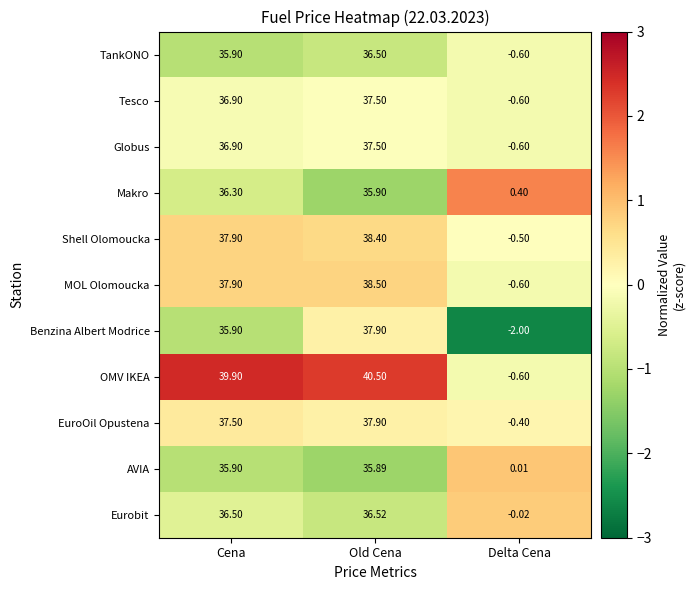

At which category is the sum across all series the highest?

Old Cena